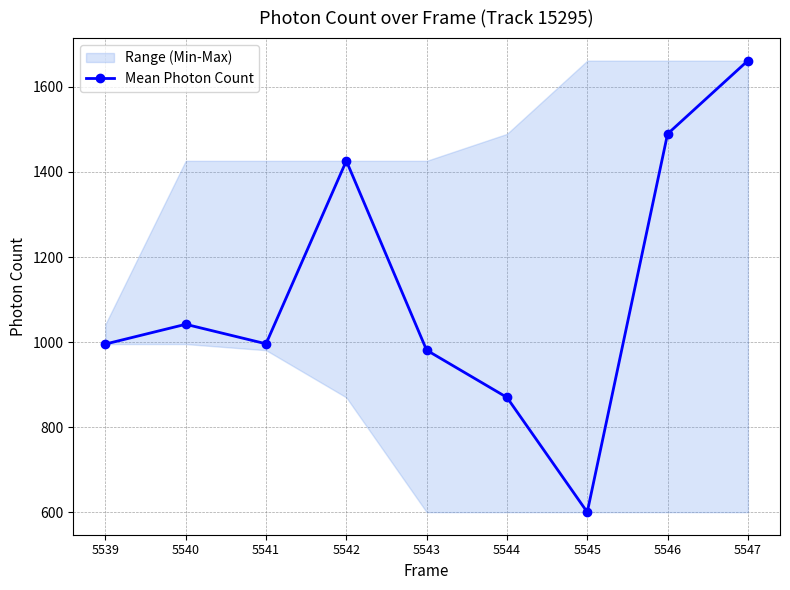

List the labels in order of value, smallest first.

5545, 5544, 5543, 5539, 5541, 5540, 5542, 5546, 5547